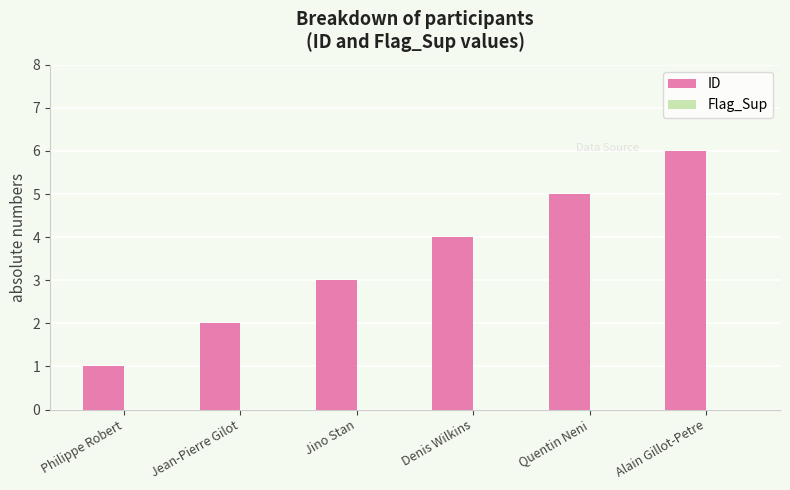

True or false: the data shows 3 at Jino Stan.

True